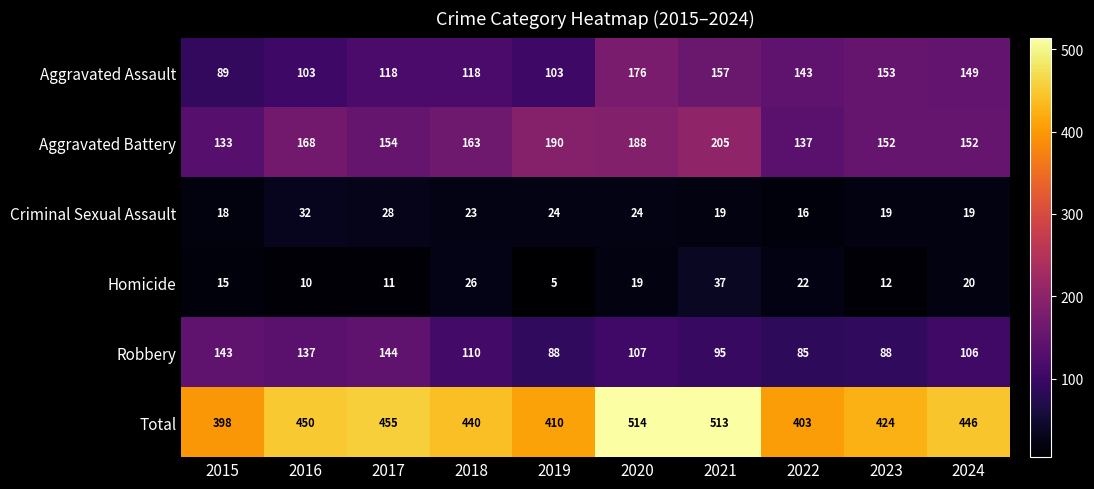

List the series in order of their peak value, highest first.

Total, Aggravated Battery, Aggravated Assault, Robbery, Homicide, Criminal Sexual Assault